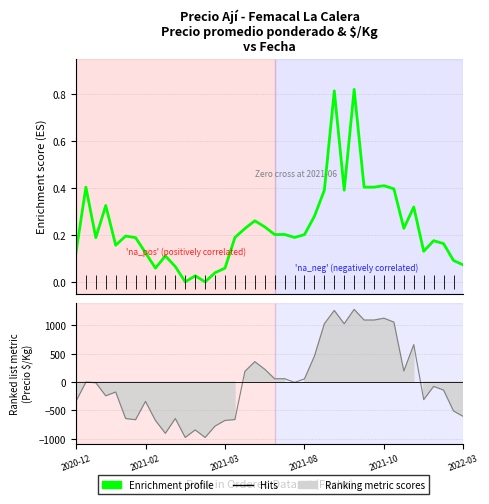

What is the difference between the values at 20 and 10?

0.1